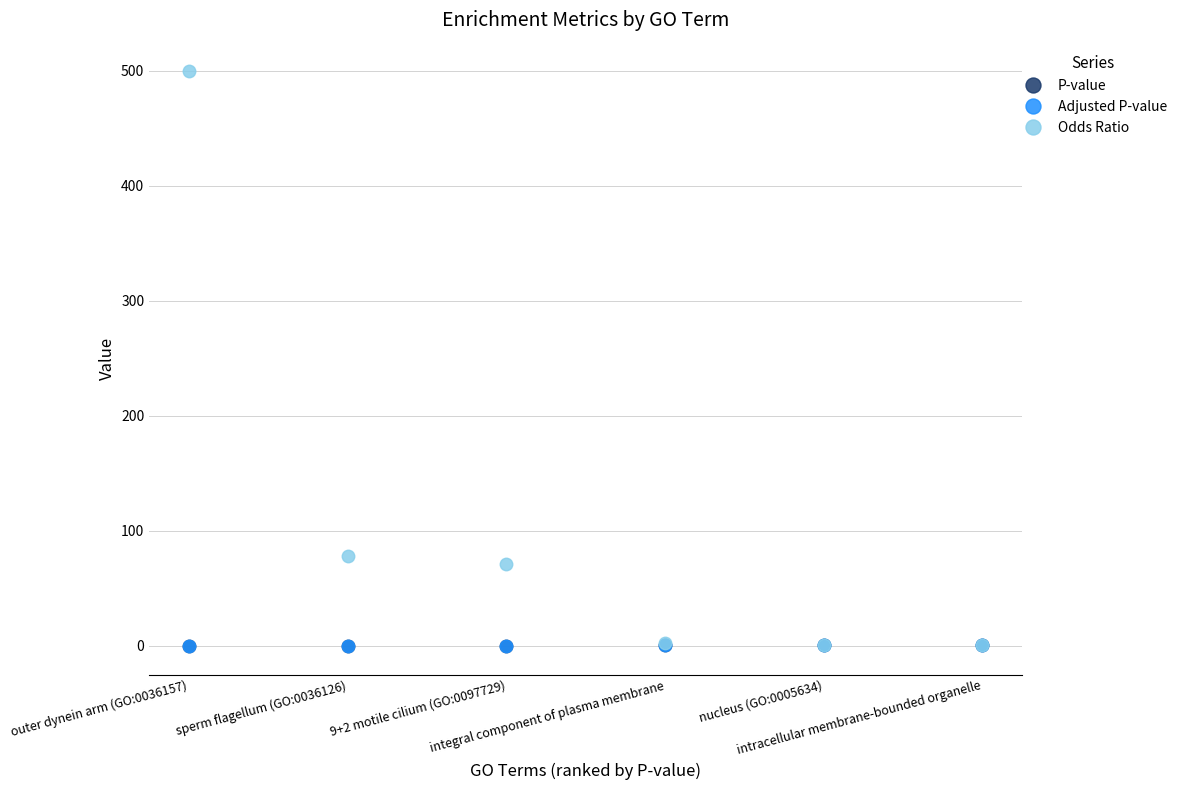

Is it true that Odds Ratio equals 897.8 at outer dynein arm (GO:0036157)?

False